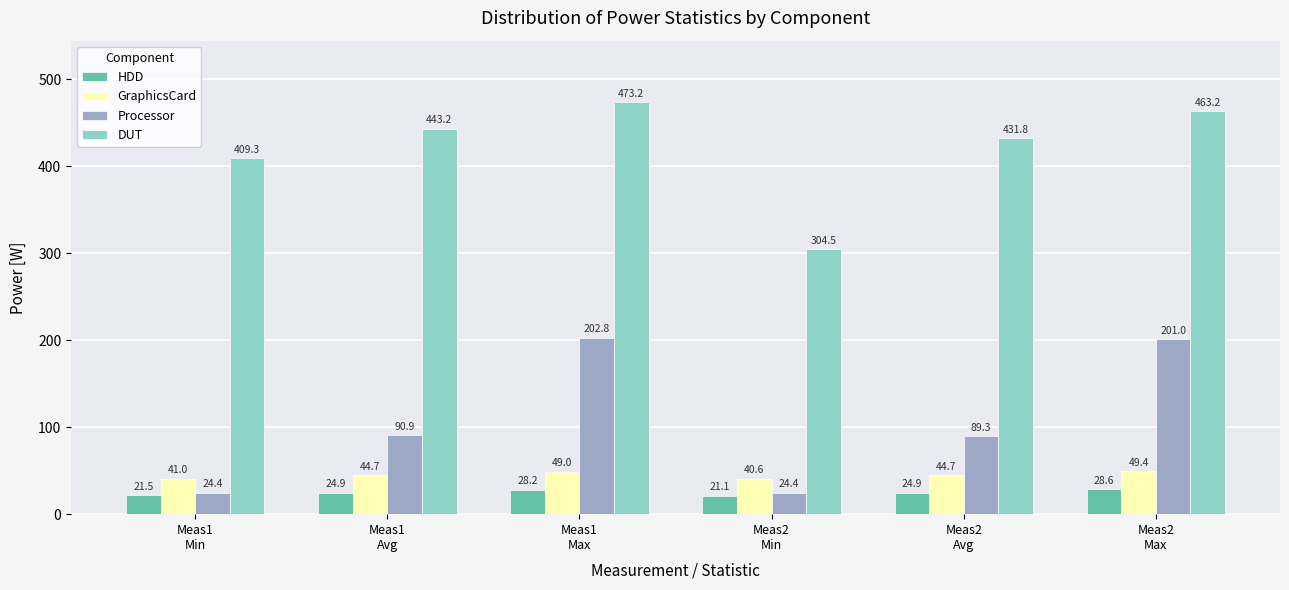

Where is DUT nearest to the value 388?

Meas1
Min